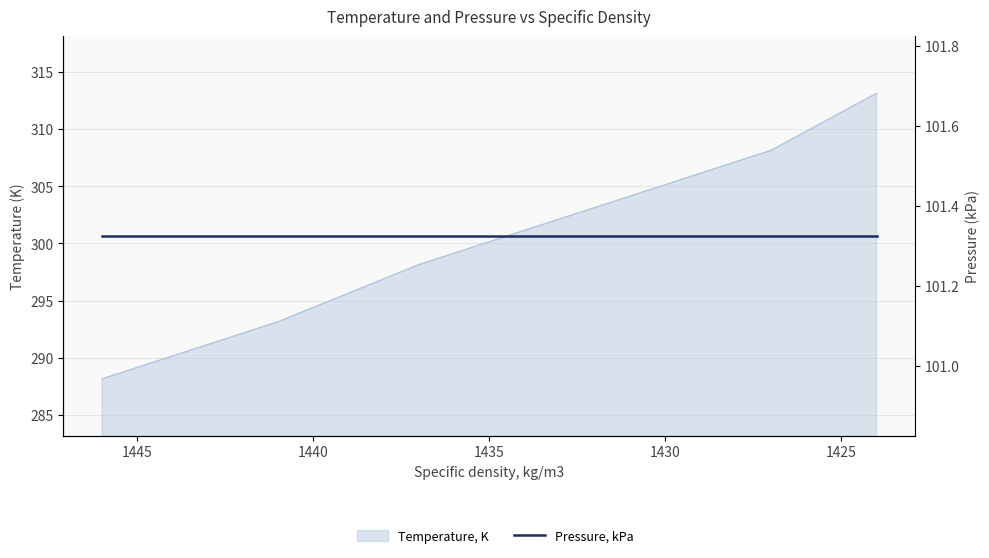

Reading left to right, what are all the values shown in this chart?

1446=288.1	1441=293.1	1437=298.1	1432=303.1	1427=308.1	1424=313.1